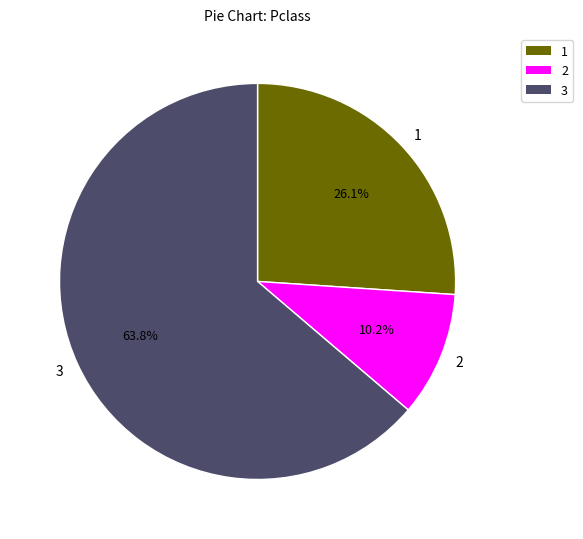

How many slices are in this pie chart?

3